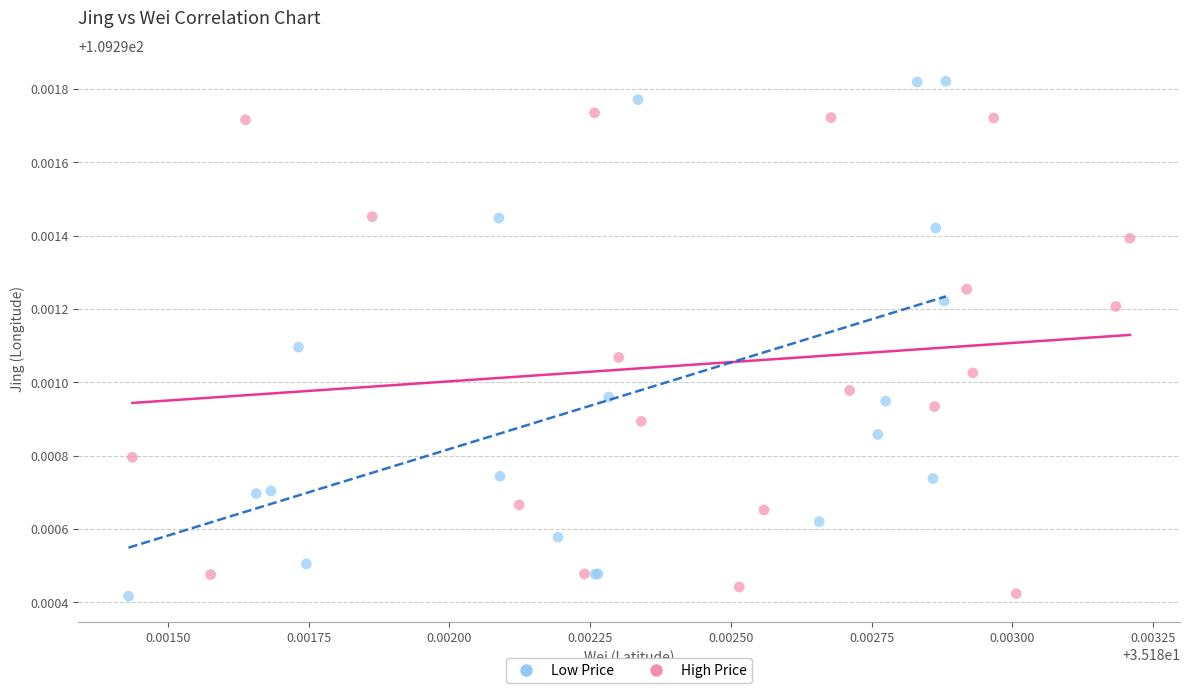

Which series has the largest Y range (max minus min)?

Low Price